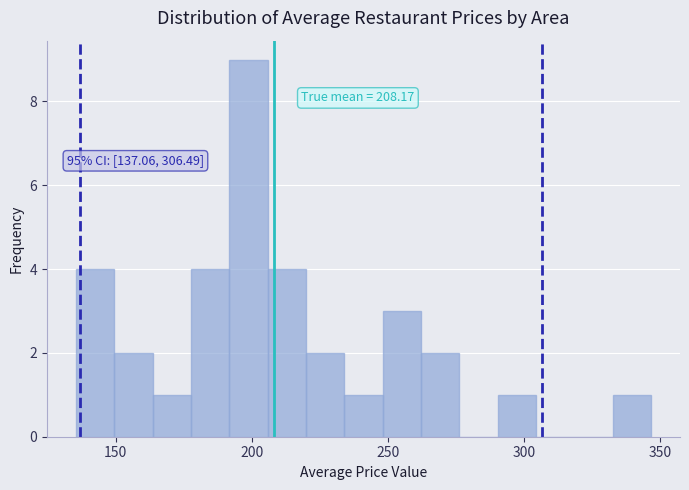

Around what value on the x-axis is the tallest bar? Give the approximate position of its centre, as read against the axis.

200